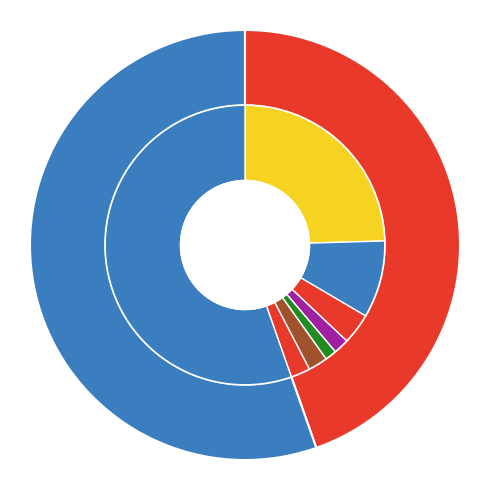

Which category has the biggest portion of the pie?

t35